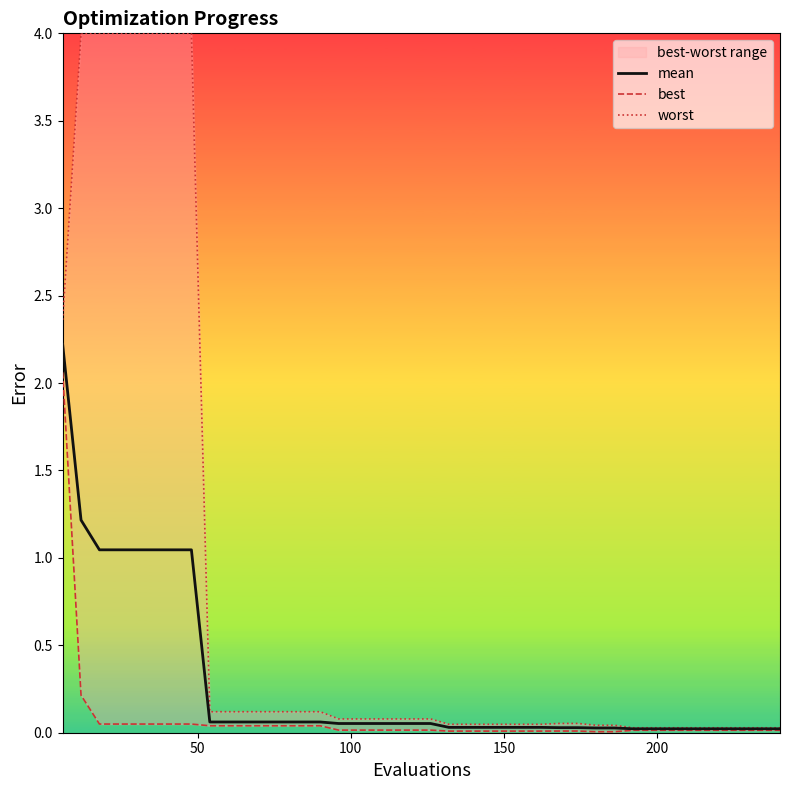

What is the difference between the maximum and second lowest values in the best series?

2.1